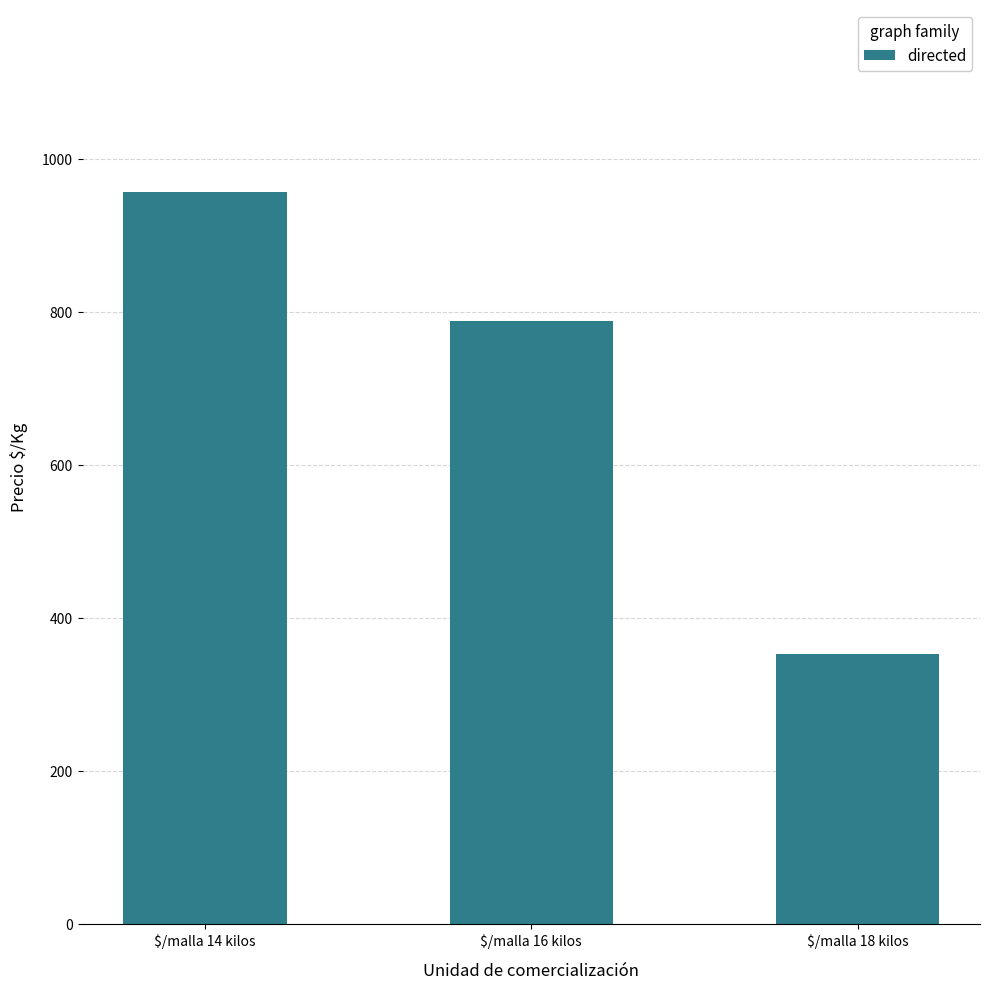

Is it true that the value at $/malla 14 kilos is 1329.7?

False